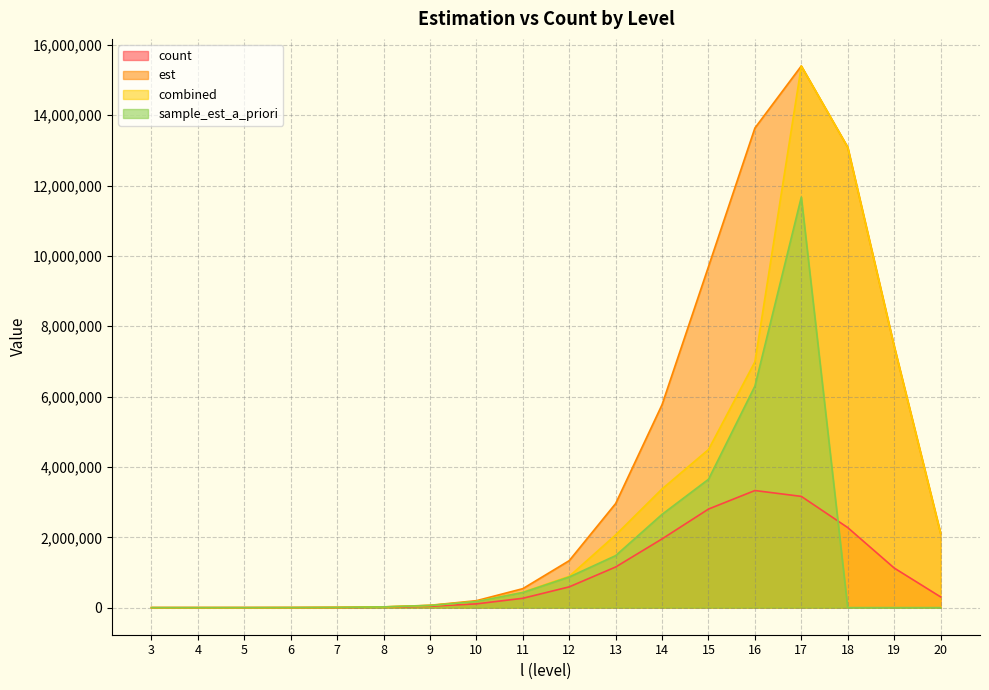

Is it true that count equals 3329902.0 at 16?

True